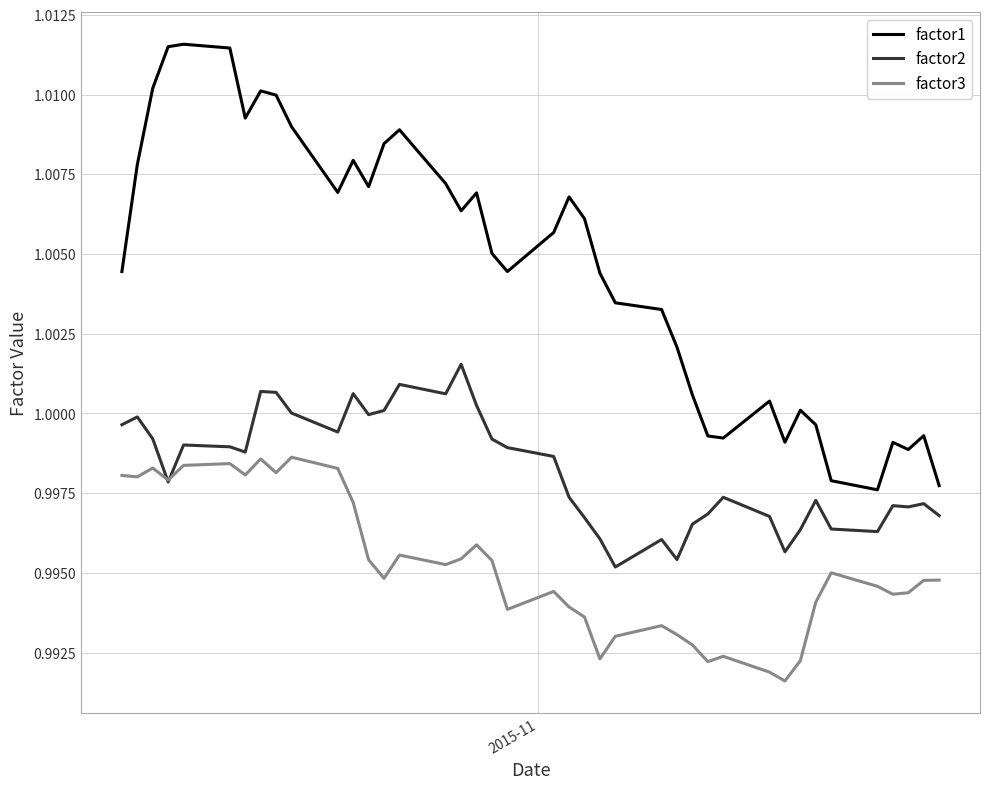

Count the number of categories in the chart.

40